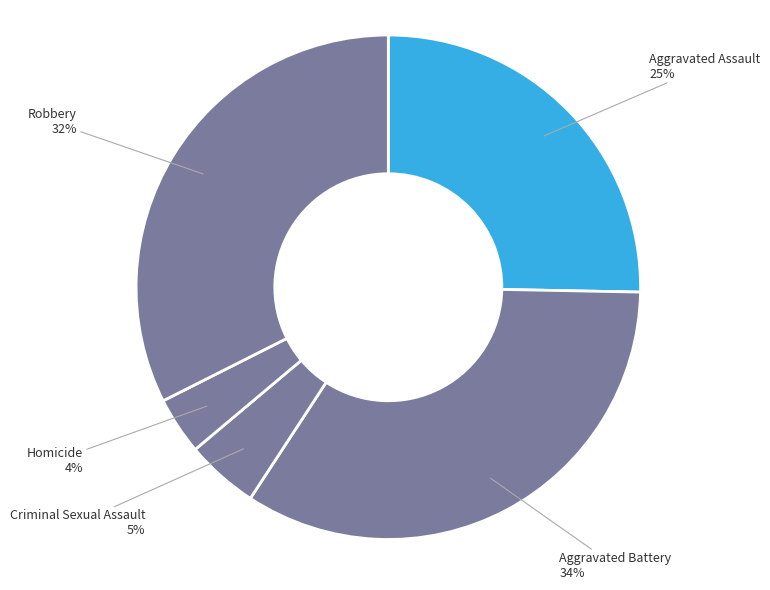

True or false: Robbery accounts for 39% of the total.

False